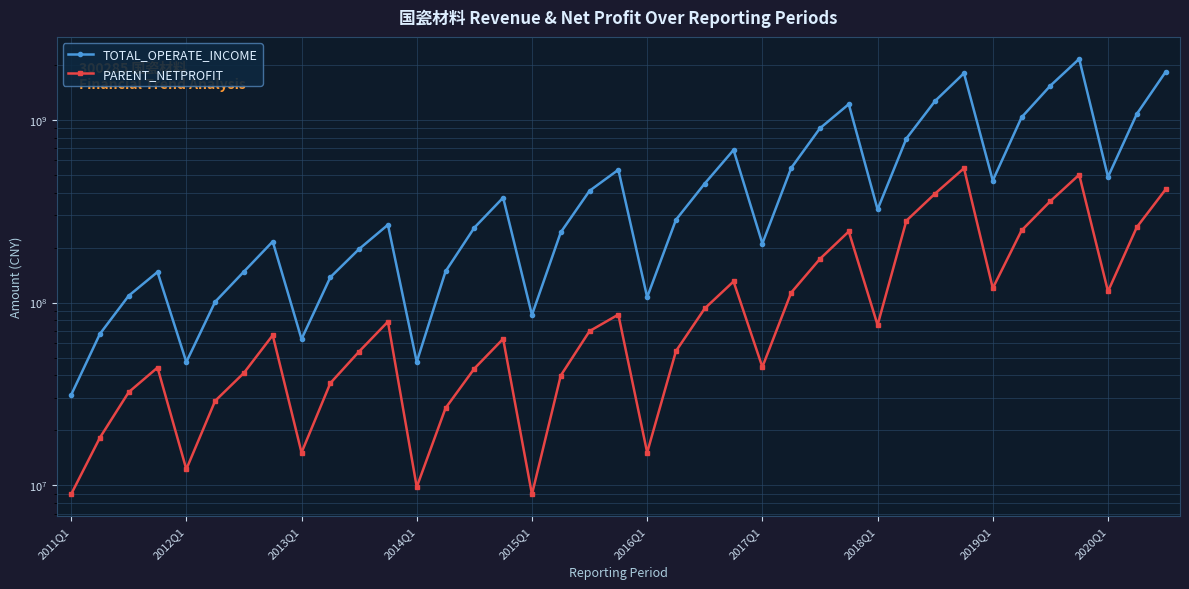

True or false: TOTAL_OPERATE_INCOME and PARENT_NETPROFIT cross at least once.

False